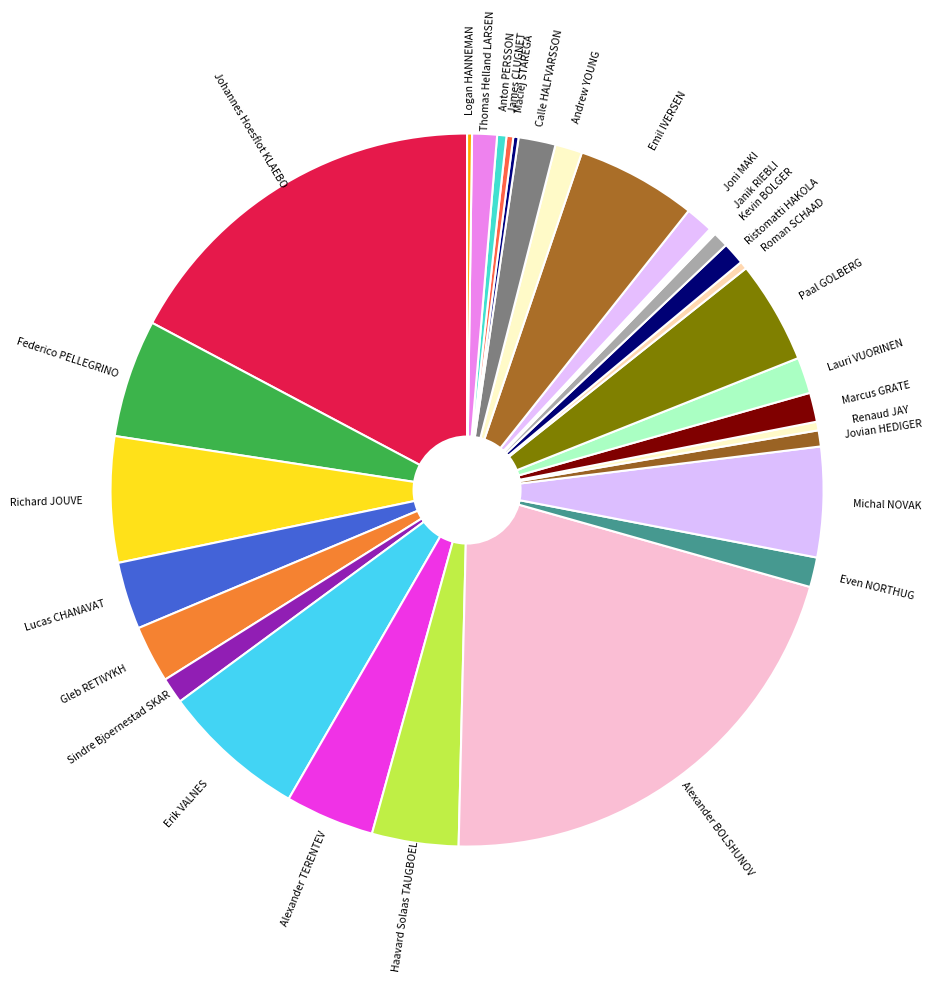

The Renaud JAY slice represents 0% of the pie. True or false?

True